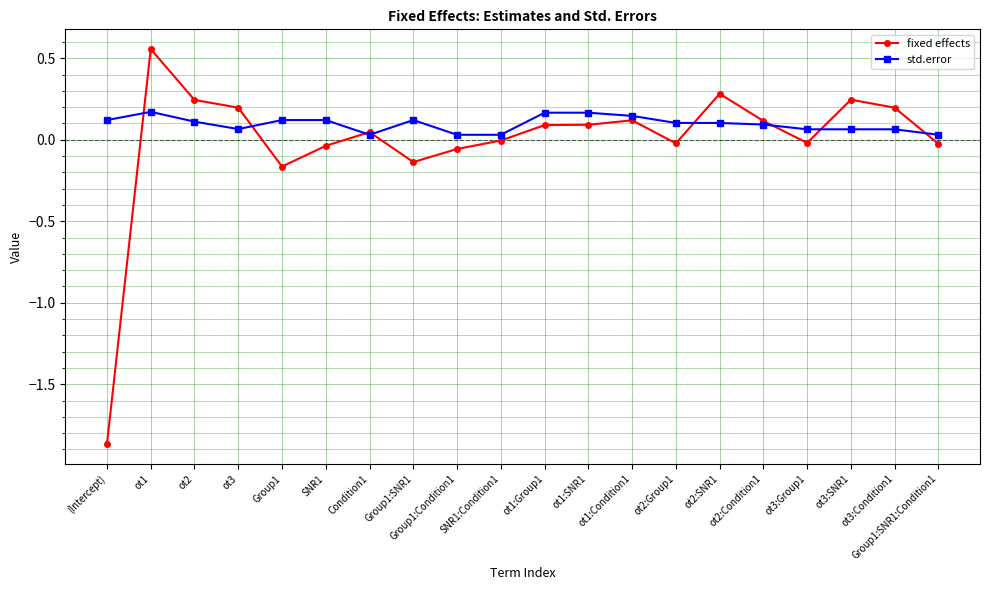

List the series in order of their peak value, lowest first.

std.error, fixed effects